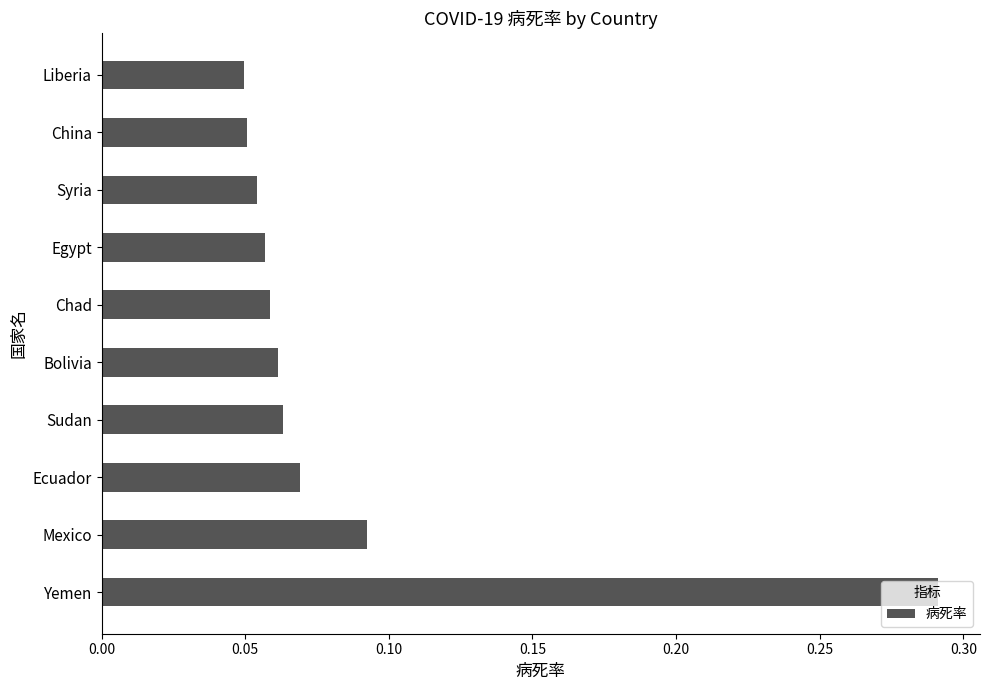

True or false: the data shows 0.0 at Bolivia.

False